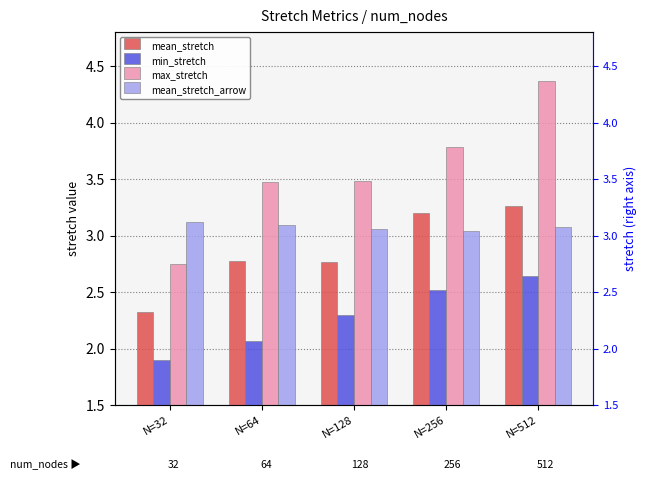

Reading left to right, extract all data points from this chart.

mean_stretch: 2.3	2.8	2.8	3.2	3.3
min_stretch: 1.9	2.1	2.3	2.5	2.6
max_stretch: 2.7	3.5	3.5	3.8	4.4
mean_stretch_arrow: 3.1	3.1	3.1	3.0	3.1